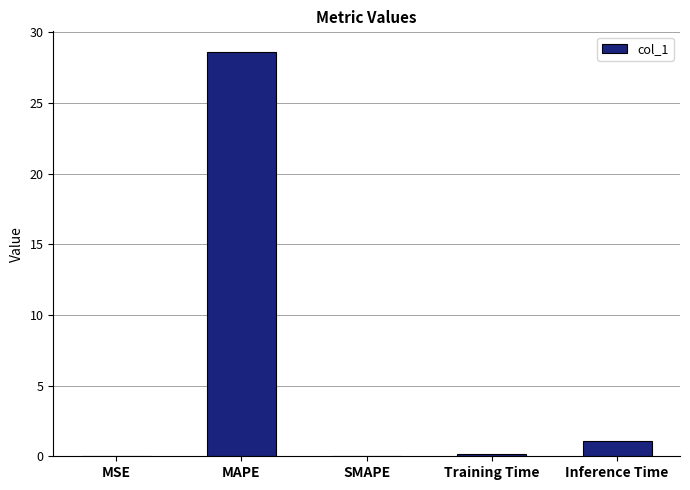

What is the sum of all values?

29.9